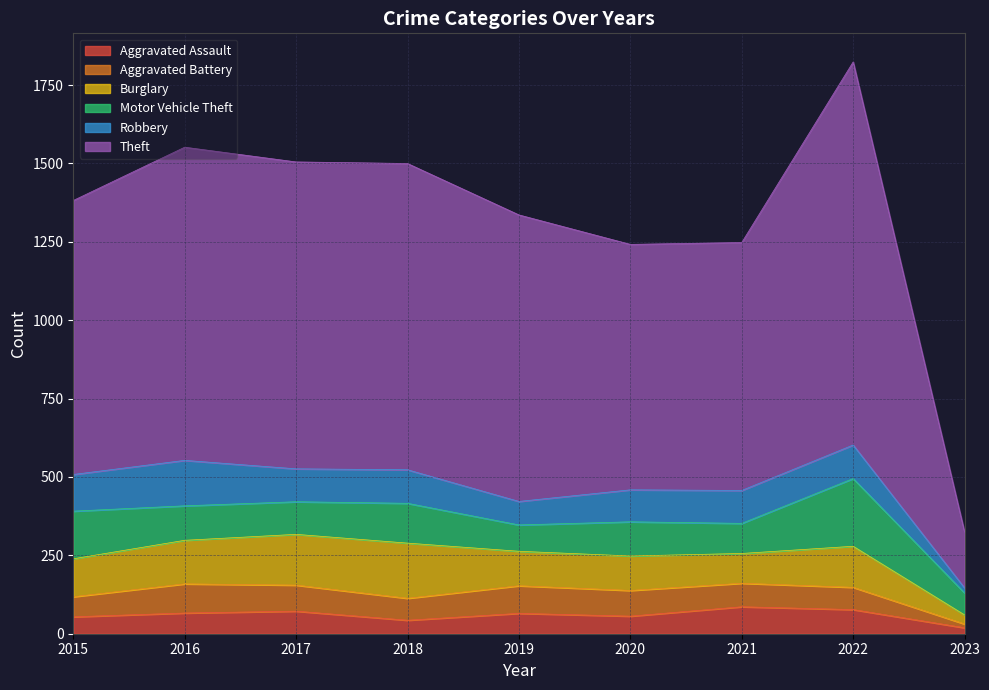

Is it true that Aggravated Assault equals 43 at 2018?

True